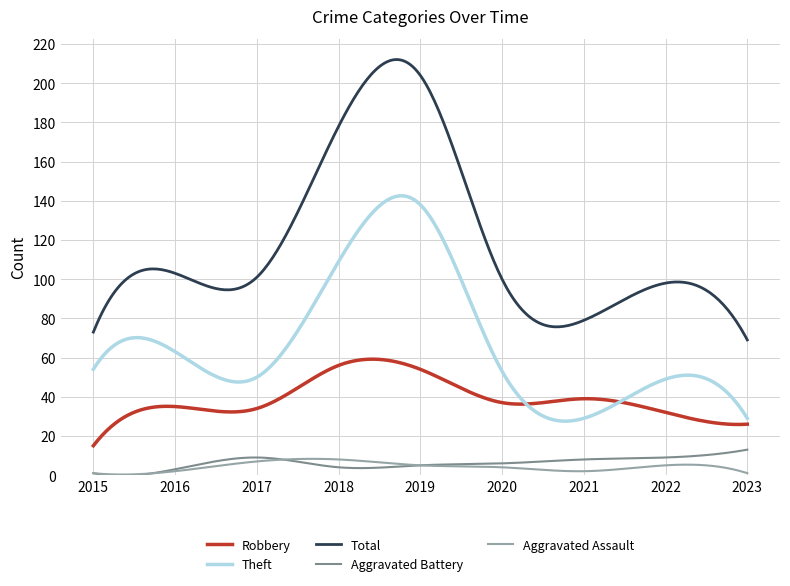

Which series has the widest spread of values?

Total